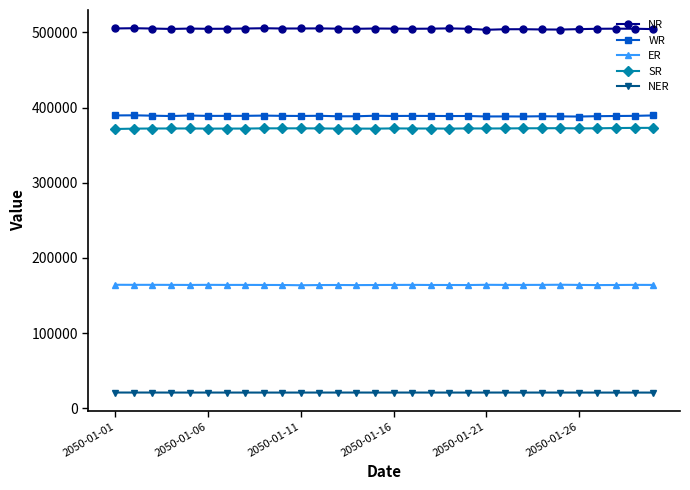

What is the value of the SR point at the 29th from the left?

372906.9